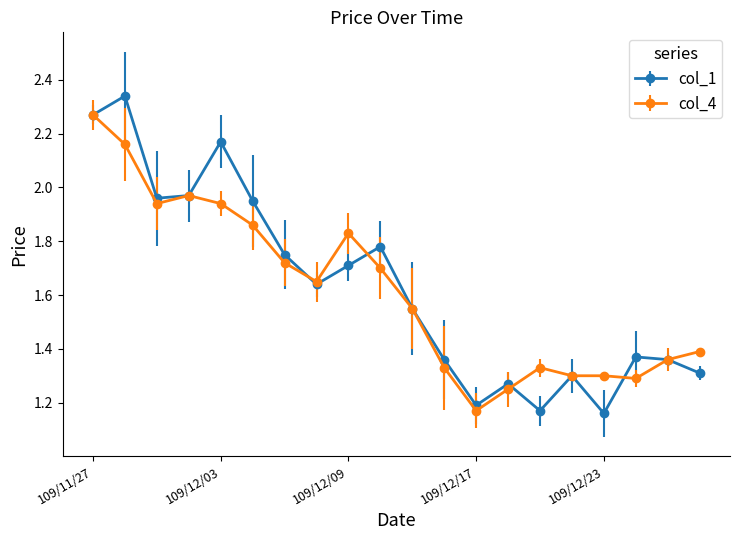

In col_1, how many points are higher than both neighbors (excluding endpoints)?

6